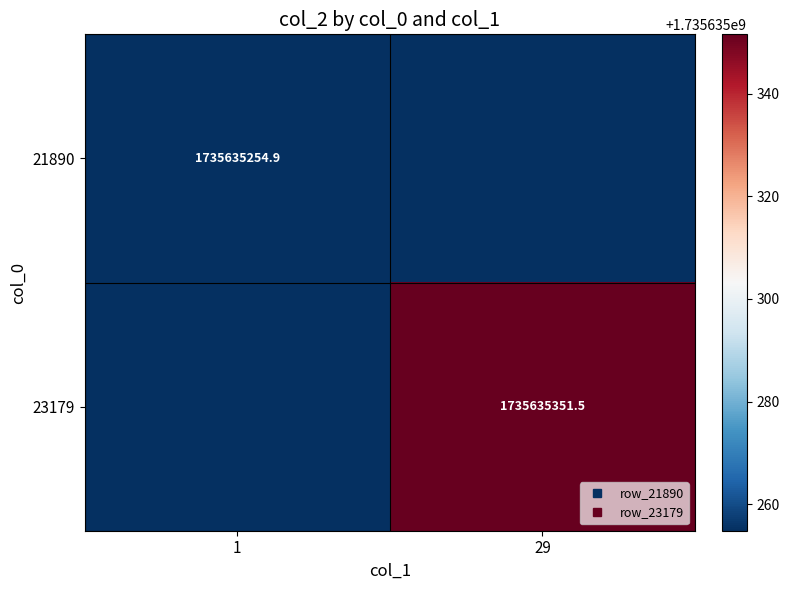

At which label is 21890 closest to 867817627?

29